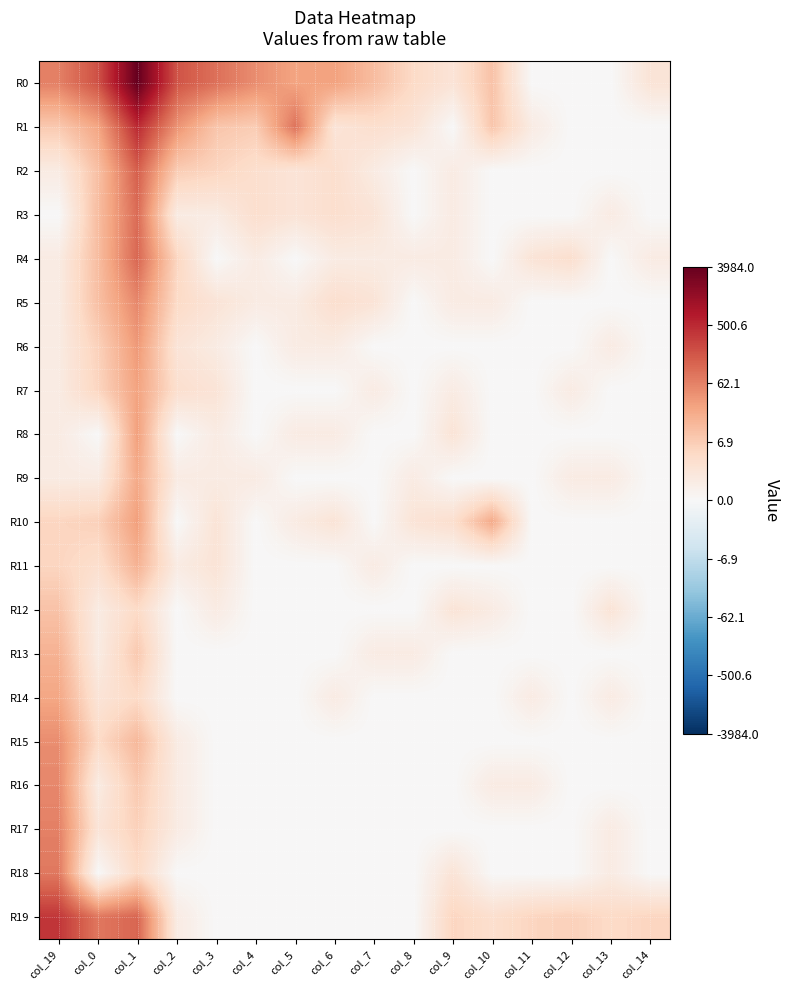

Which label corresponds to the largest value in the chart?

col_1